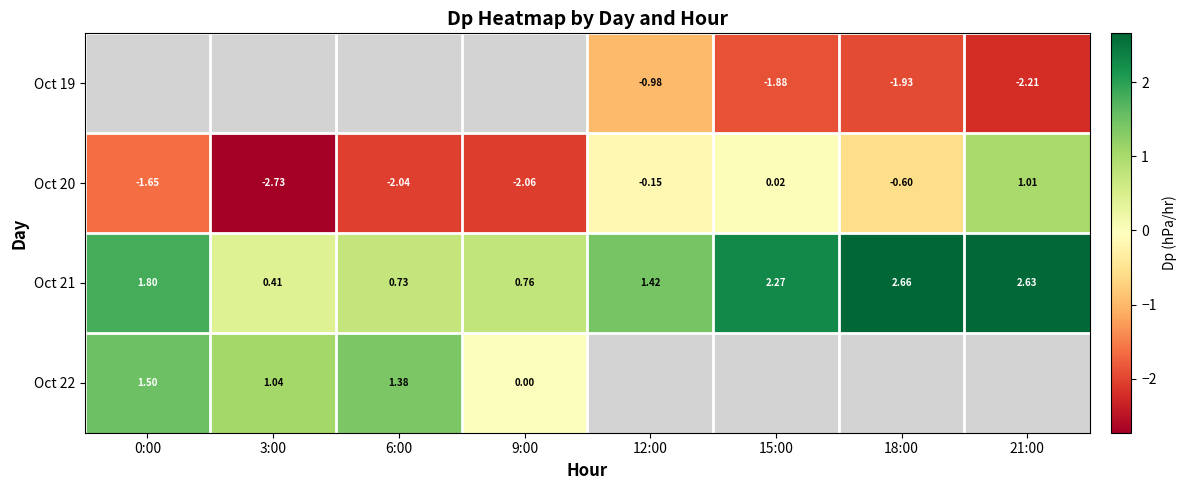

How many values in Oct 20 are above zero?

2